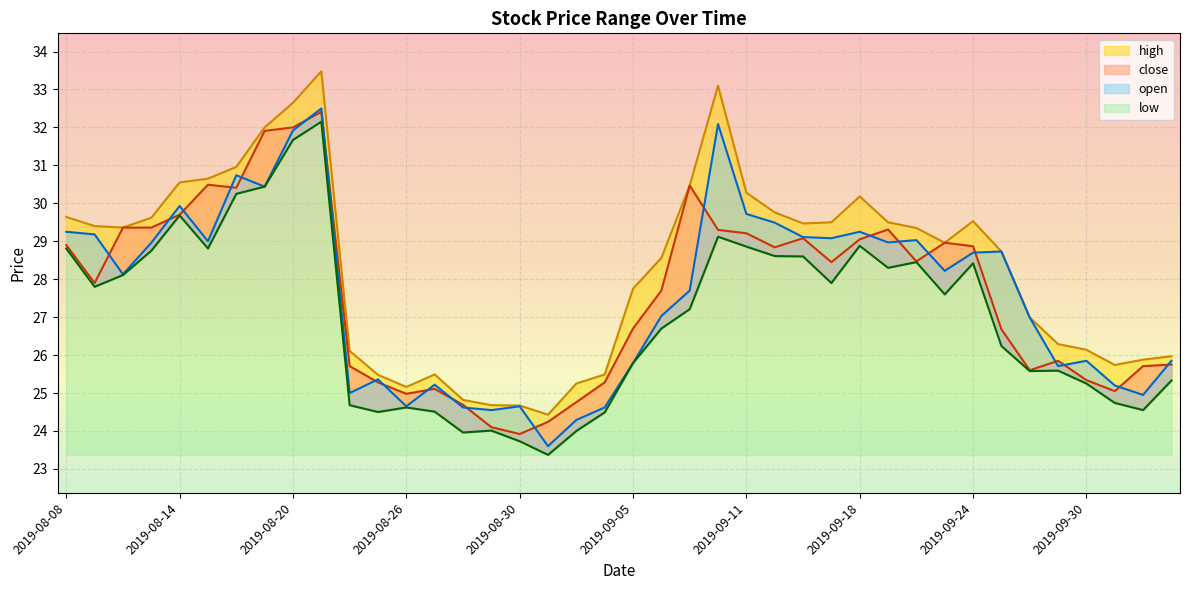

At how many categories does at least one series exceed 29?

20